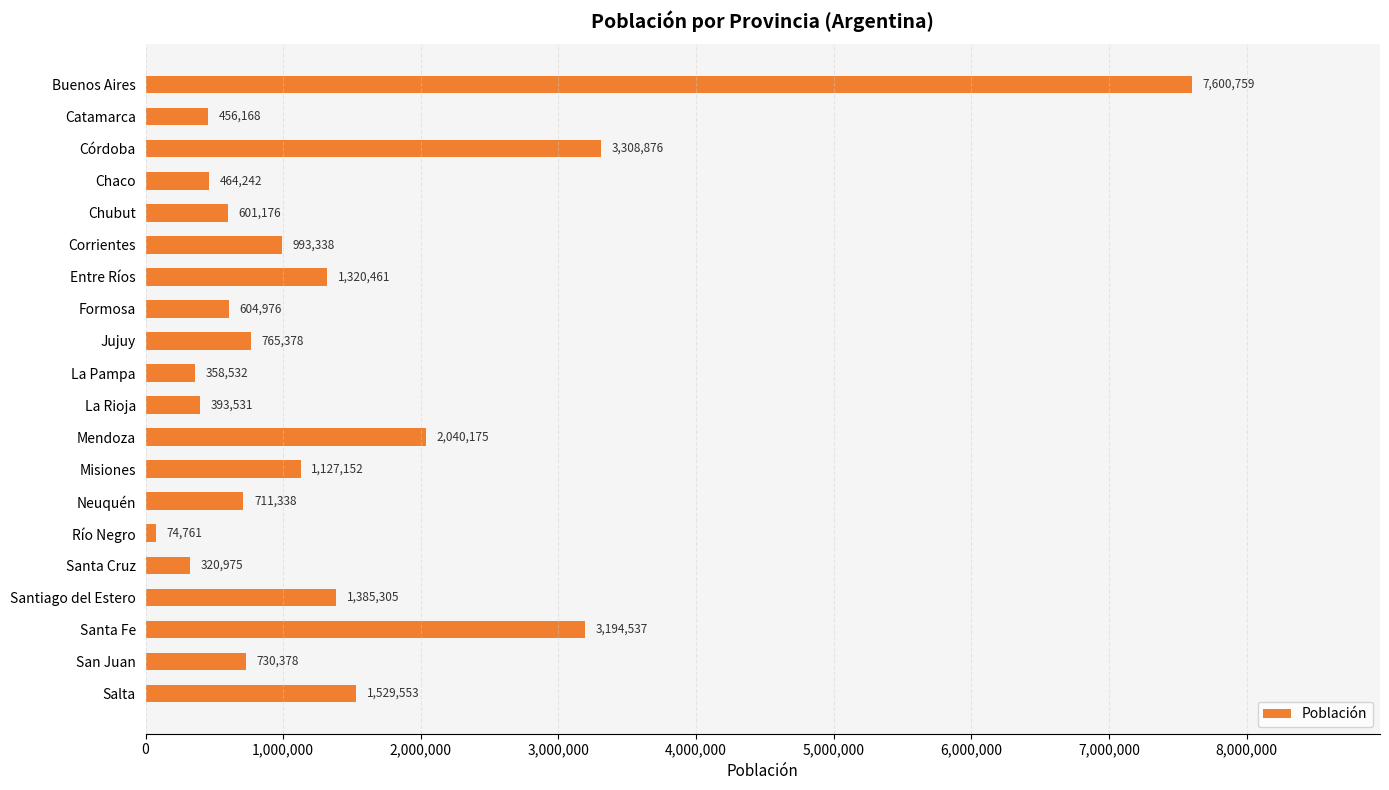

List the labels in order of value, smallest first.

Río Negro, Santa Cruz, La Pampa, La Rioja, Catamarca, Chaco, Chubut, Formosa, Neuquén, San Juan, Jujuy, Corrientes, Misiones, Entre Ríos, Santiago del Estero, Salta, Mendoza, Santa Fe, Córdoba, Buenos Aires